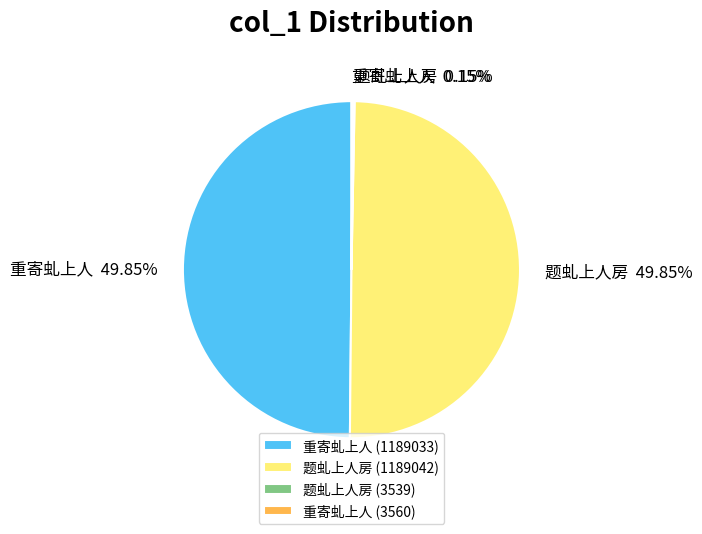

Does any single category account for the majority?

No